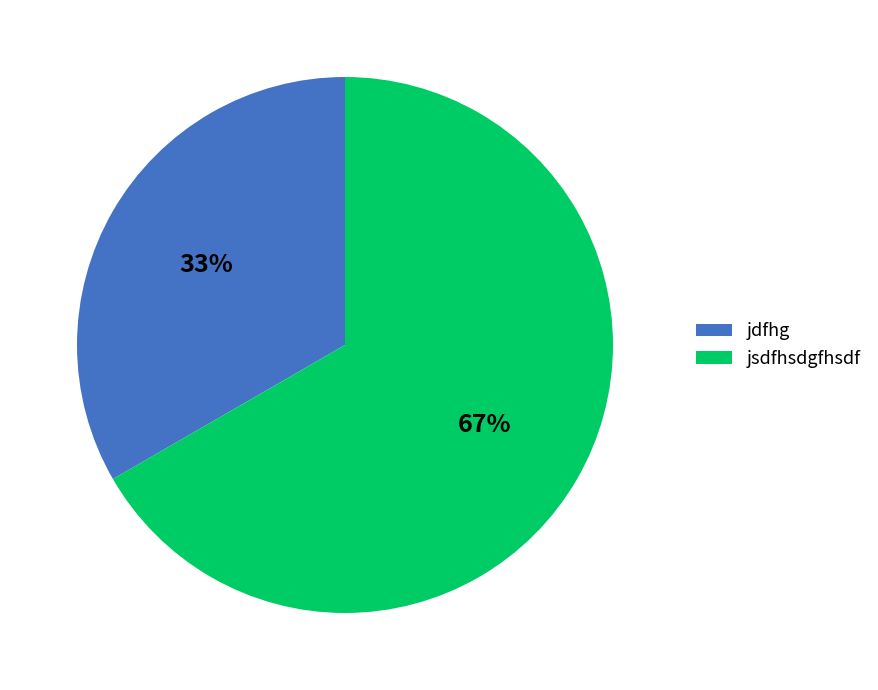

Rank the categories by value from highest to lowest.

jsdfhsdgfhsdf, jdfhg